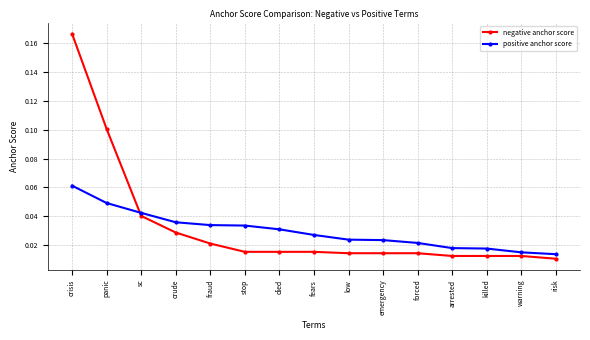

At which category is the sum across all series the highest?

crisis